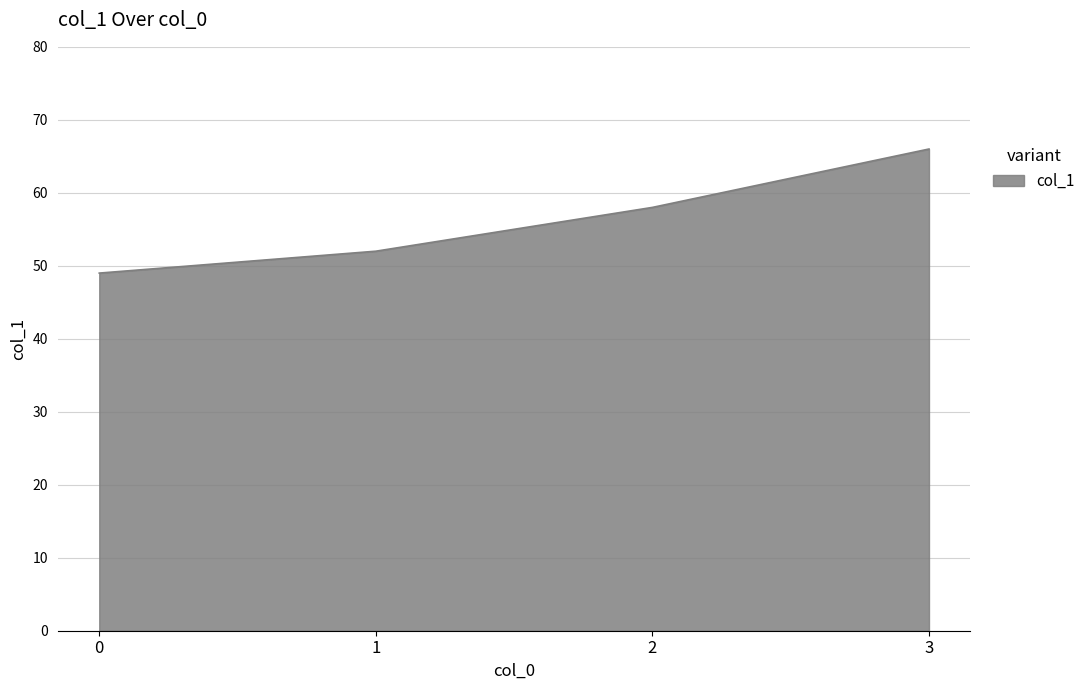

What is the change in value from 0 to 3?

+17